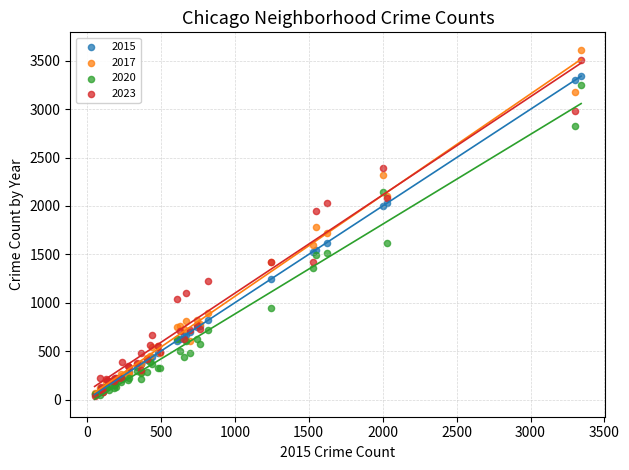

Which series has the widest spread of Y values?

2017